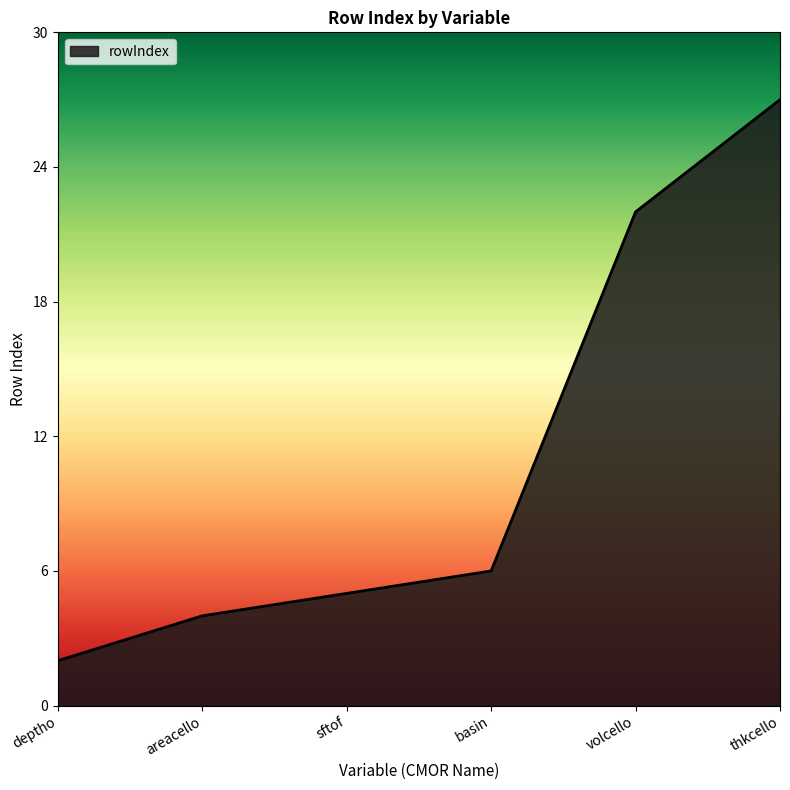

What is the minimum value shown in the chart?

2